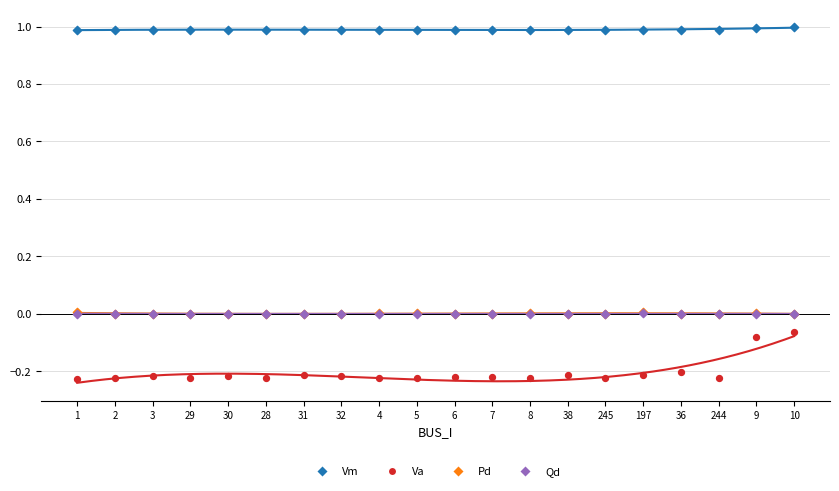

Which series contains the highest Y value?

Vm